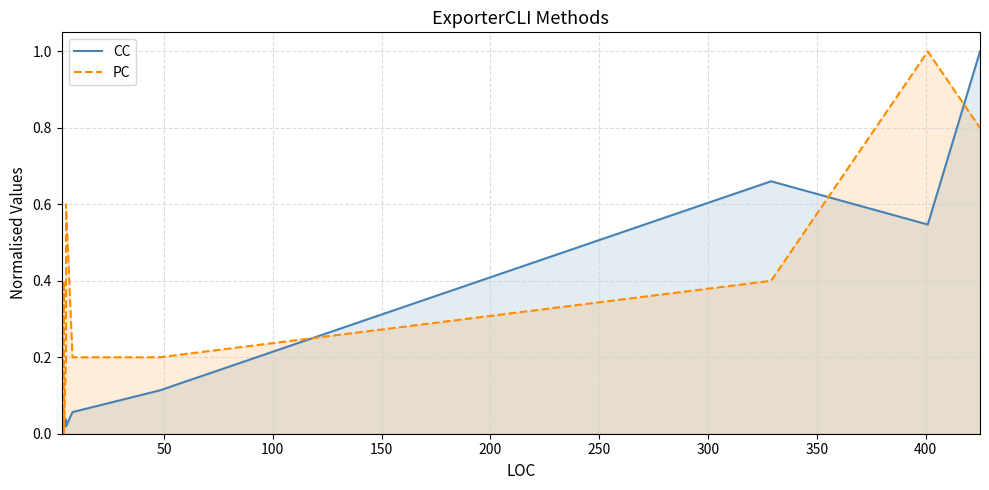

True or false: CC has more than 2 points higher than both neighbors.

False